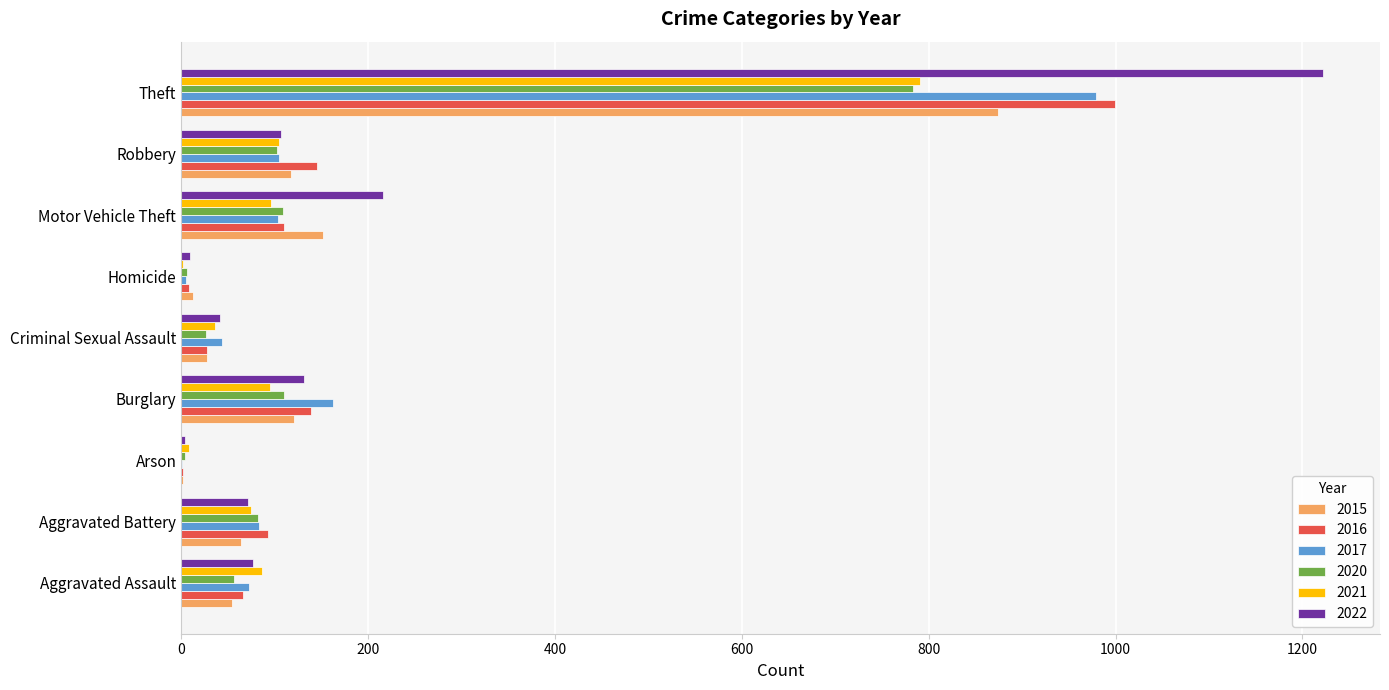

What is the sum of the 2016 values at Aggravated Assault and Burglary?

205